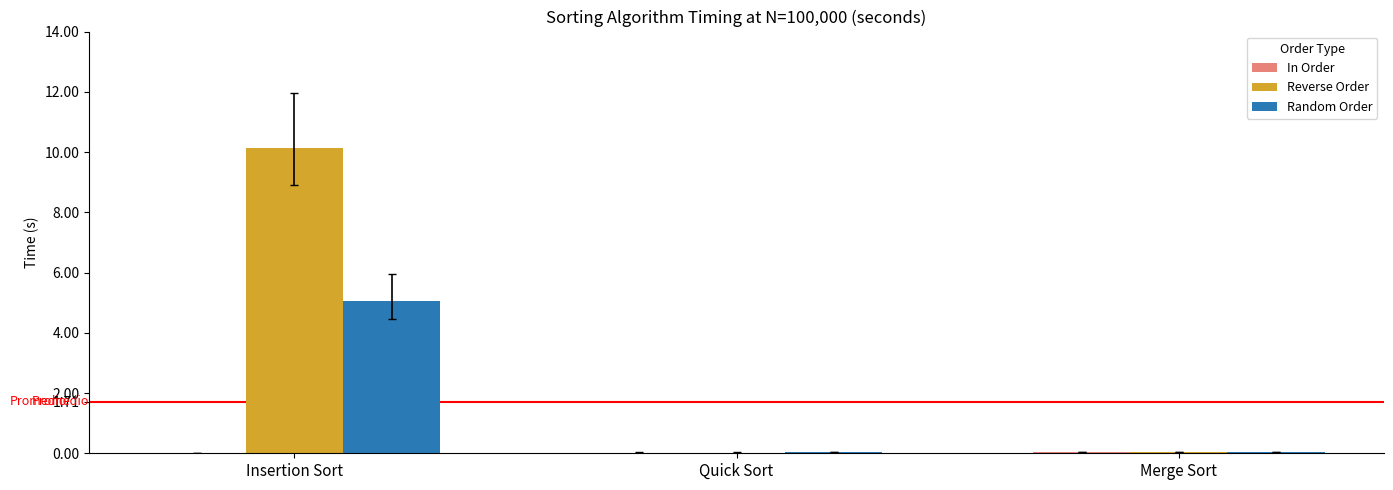

What is the sum of all Reverse Order values?

10.2